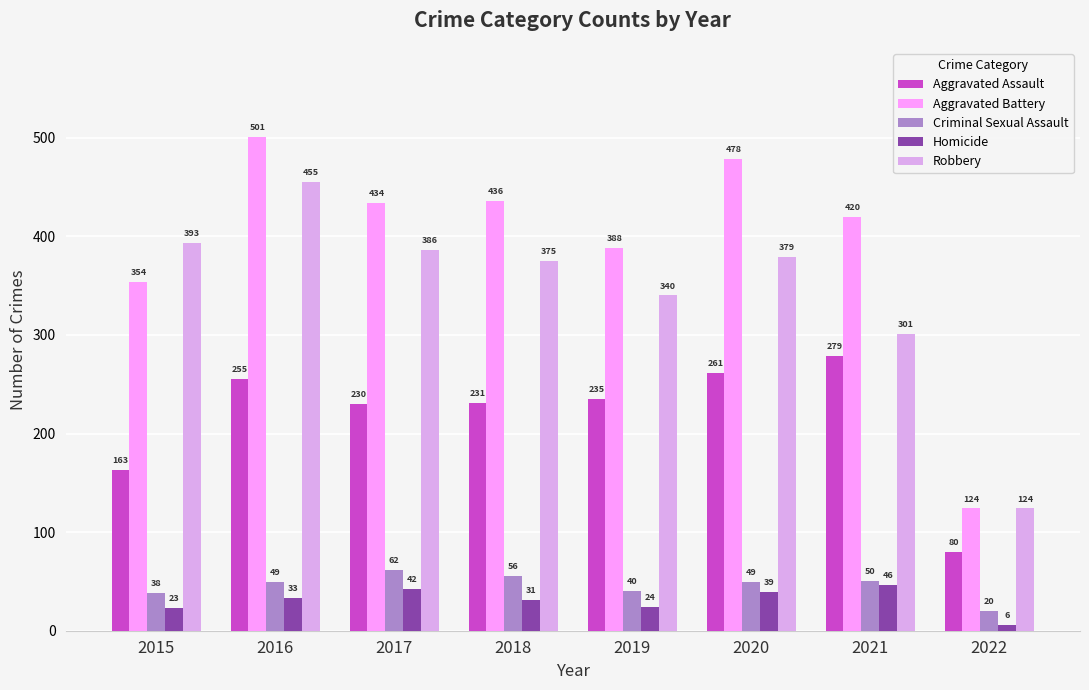

Does the chart contain any negative values?

No